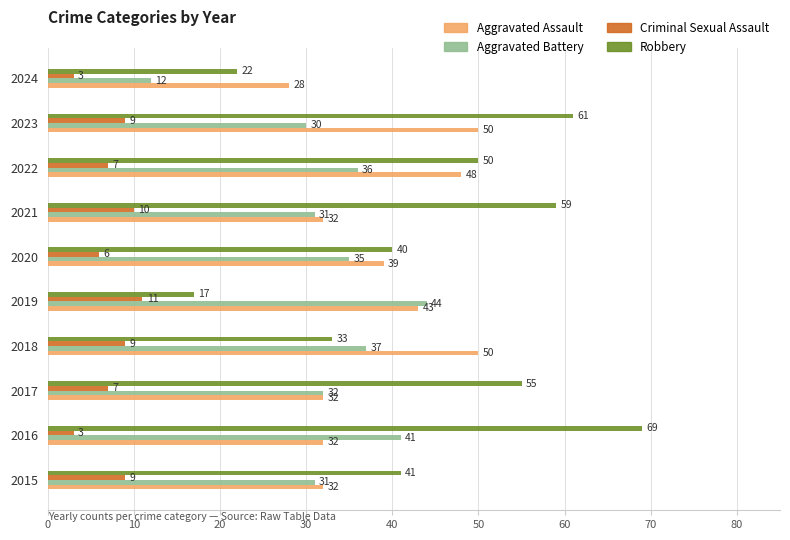

What is the total value across all series at 2022?

141